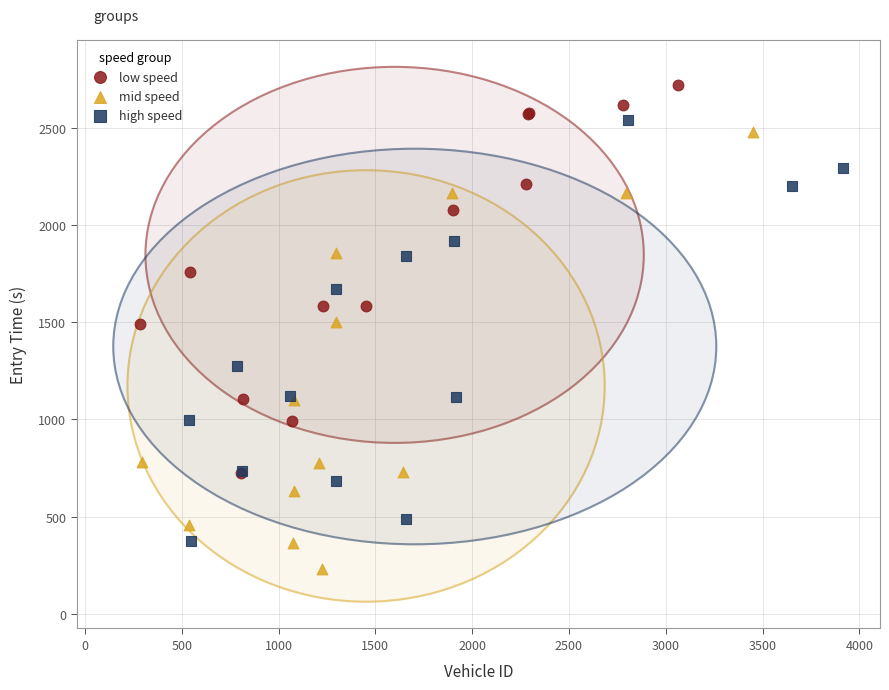

Which series contains the lowest Y value?

mid speed